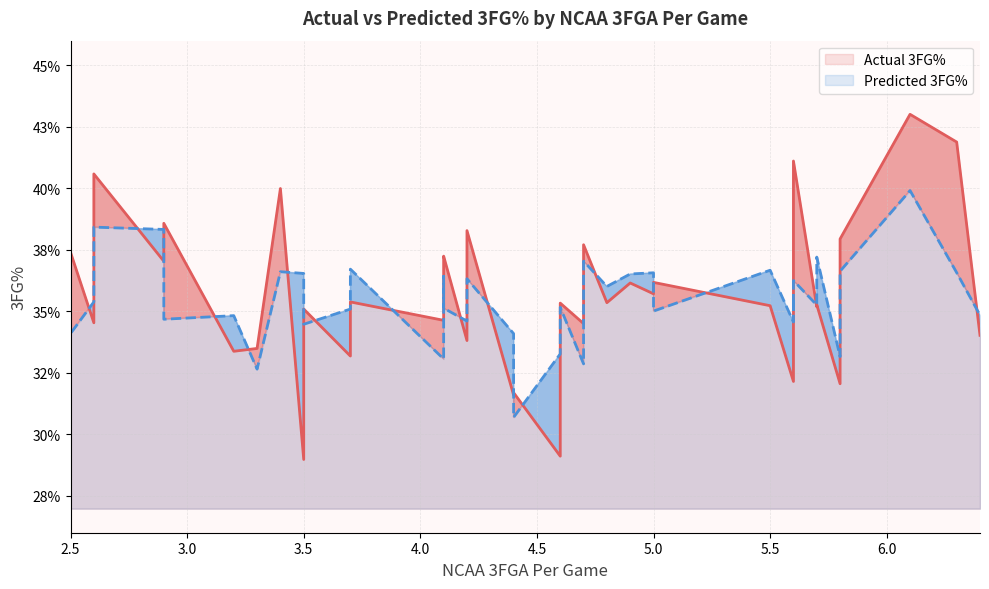

True or false: Actual 3FG% line has a value of 0.3 at 5.0.

False